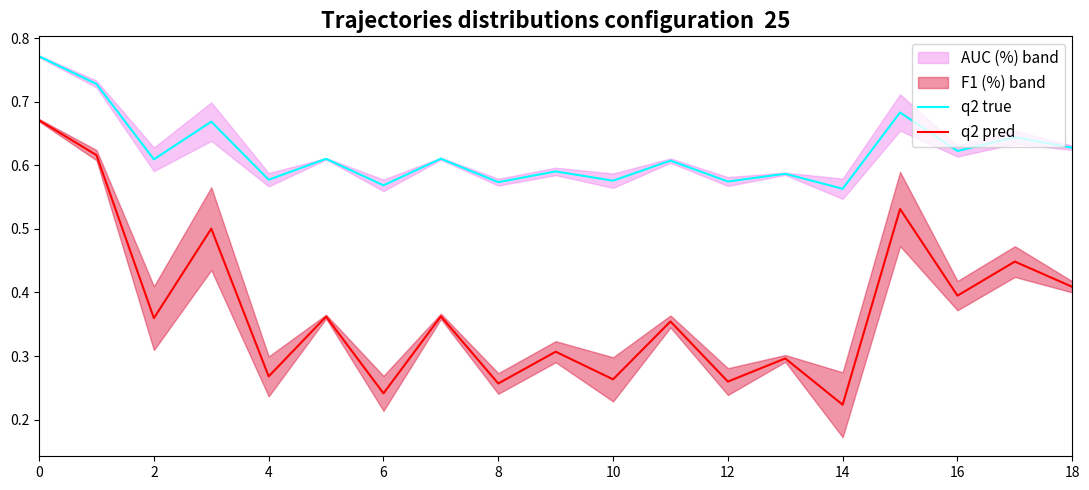

Count the number of categories in the chart.

19